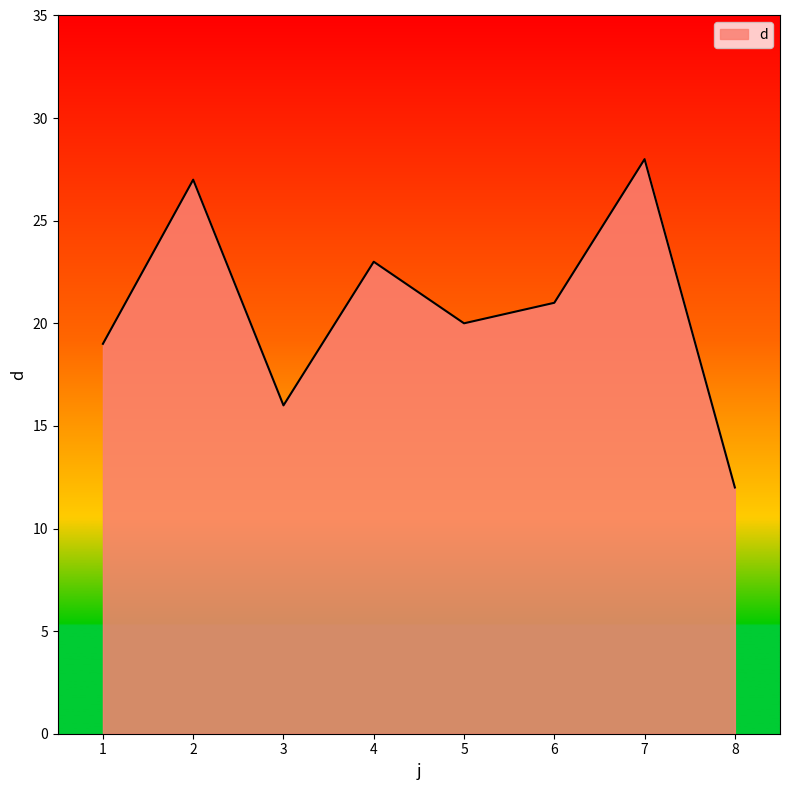

Count the number of data series in this chart.

1